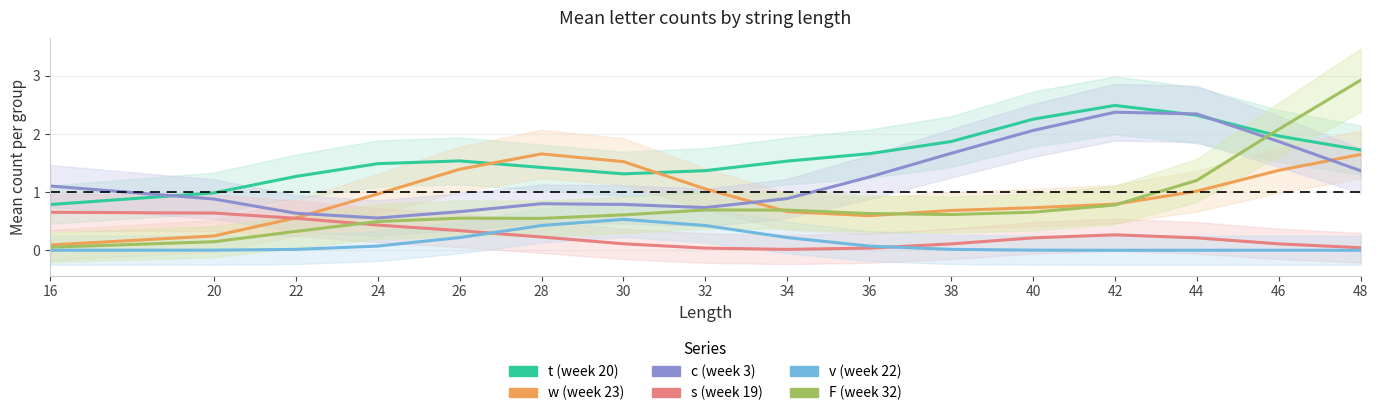

The value of v (week 22) at 26 is 0.2. True or false?

True